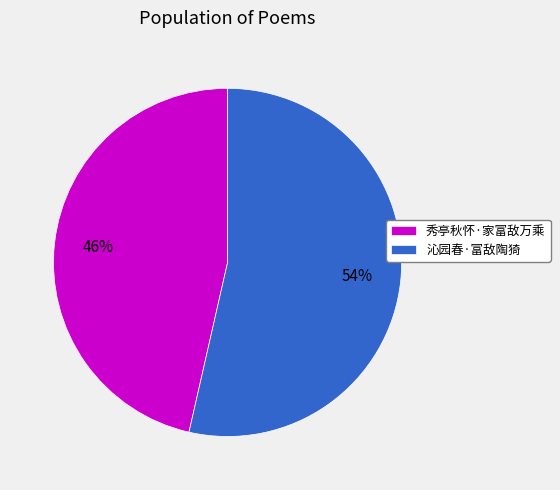

To the nearest percent, what is the average slice percentage?

50%